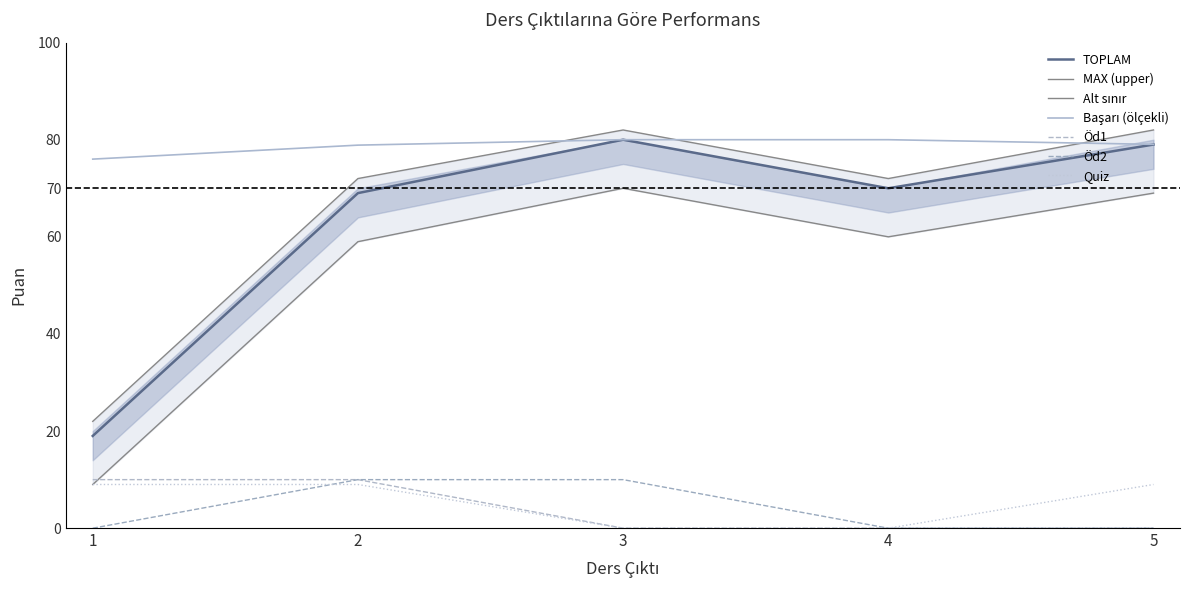

At which label does Quiz reach its minimum?

3